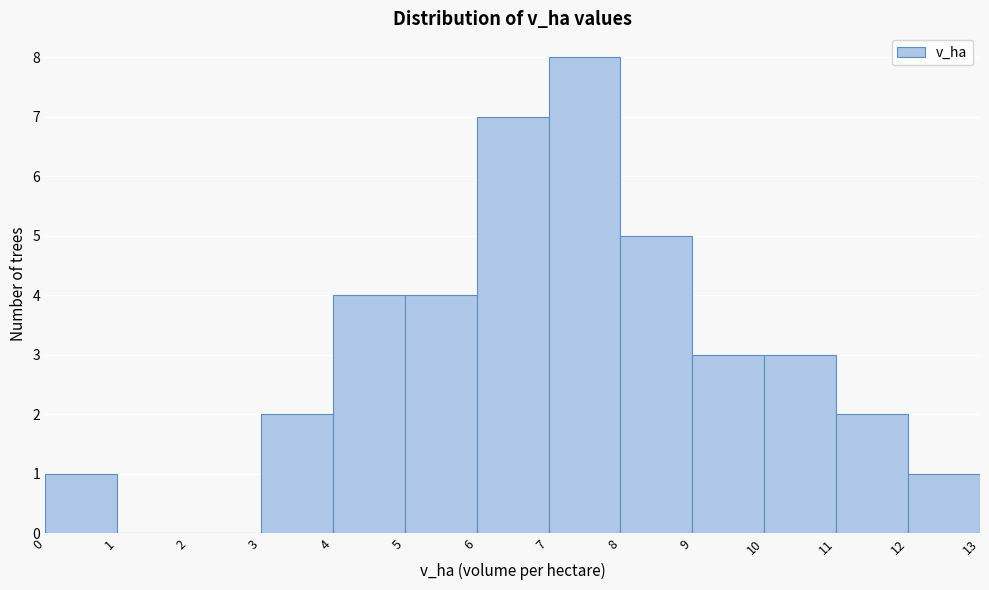

Which range on the x-axis has the tallest bar?

7 to 8